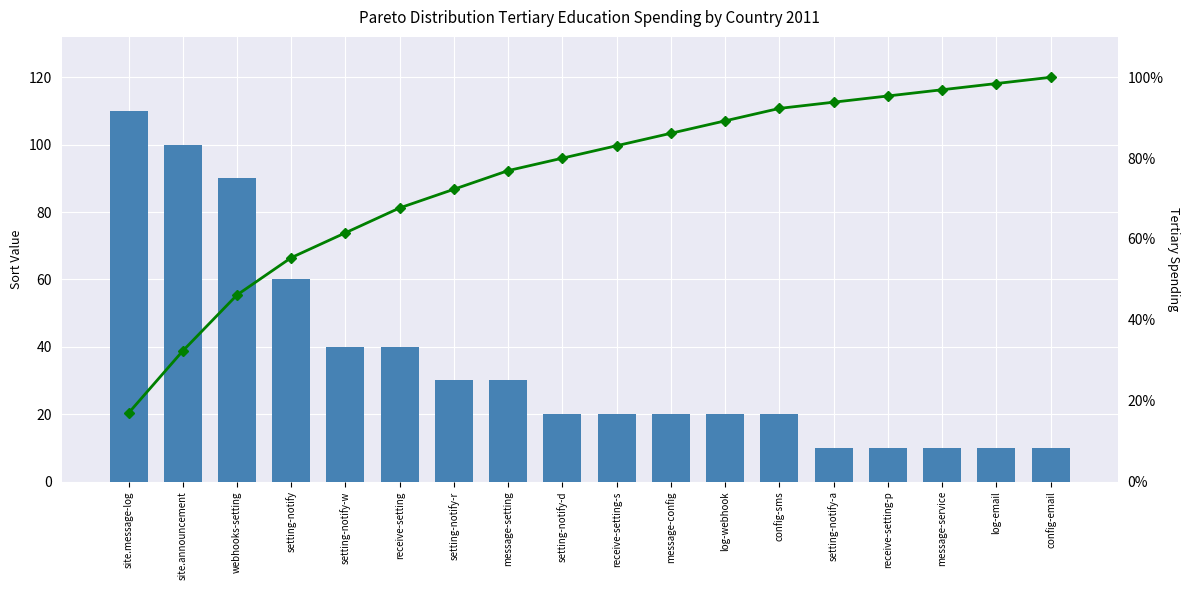

List the labels in order of Cumulative % value, largest first.

config-email, log-email, message-service, receive-setting-p, setting-notify-a, config-sms, log-webhook, message-config, receive-setting-s, setting-notify-d, message-setting, setting-notify-r, receive-setting, setting-notify-w, setting-notify, webhooks-setting, site.announcement, site.message-log